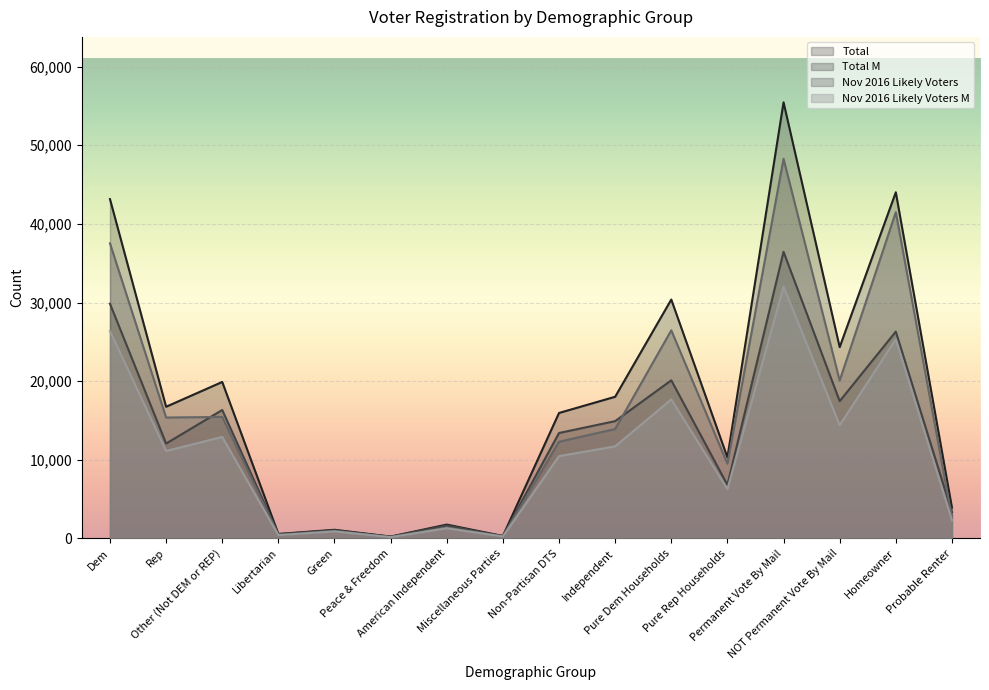

Rank the series at Homeowner from lowest to highest value.

Nov 2016 Likely Voters M, Total M, Nov 2016 Likely Voters, Total